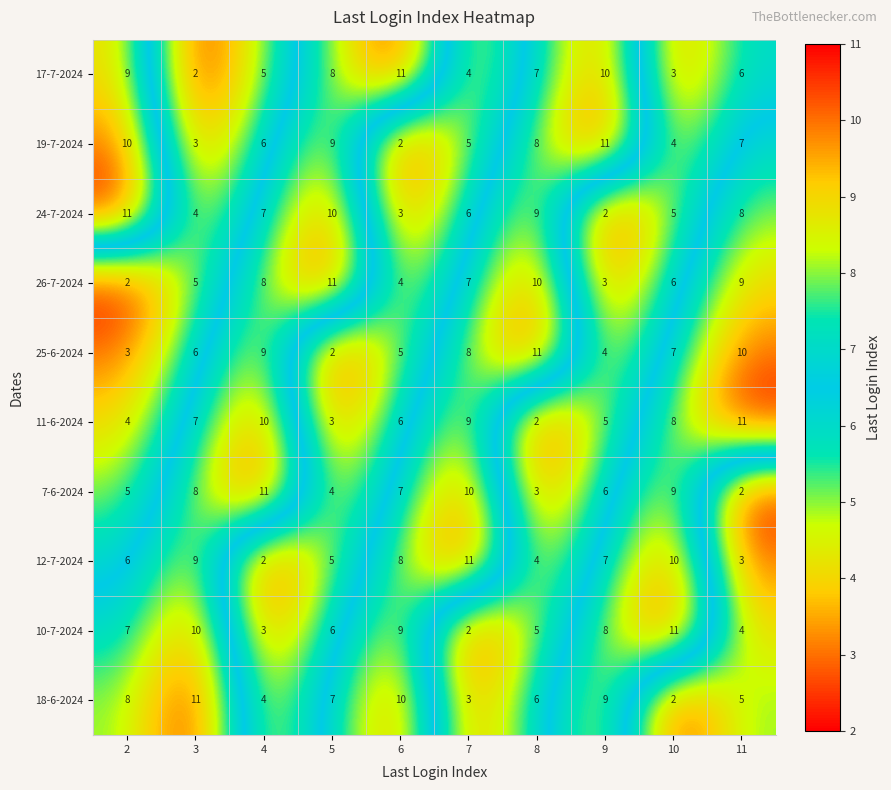

Which category has the highest value in the 25-6-2024 series?

8